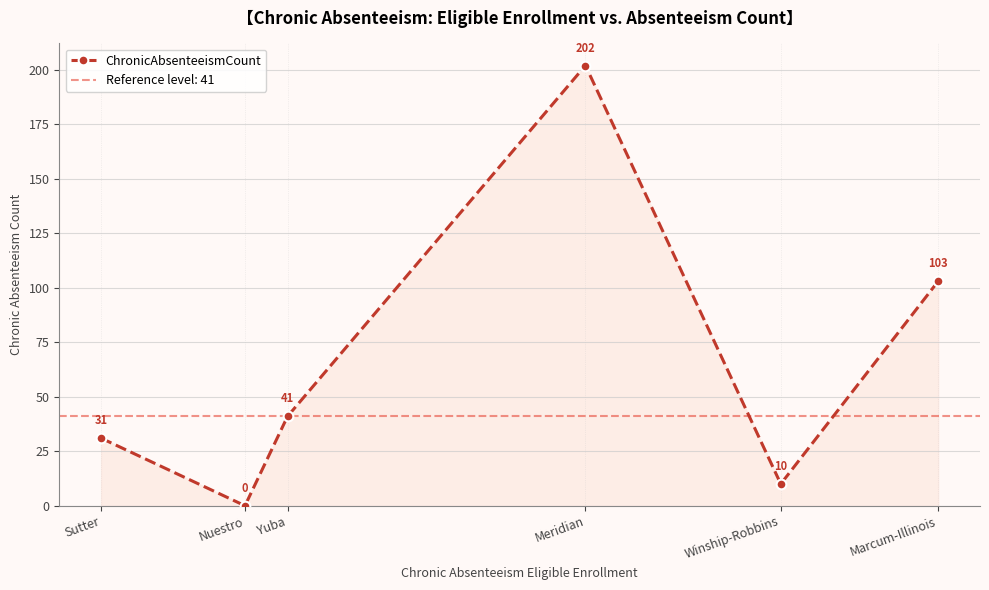

Is it true that the value at Nuestro is 72?

False